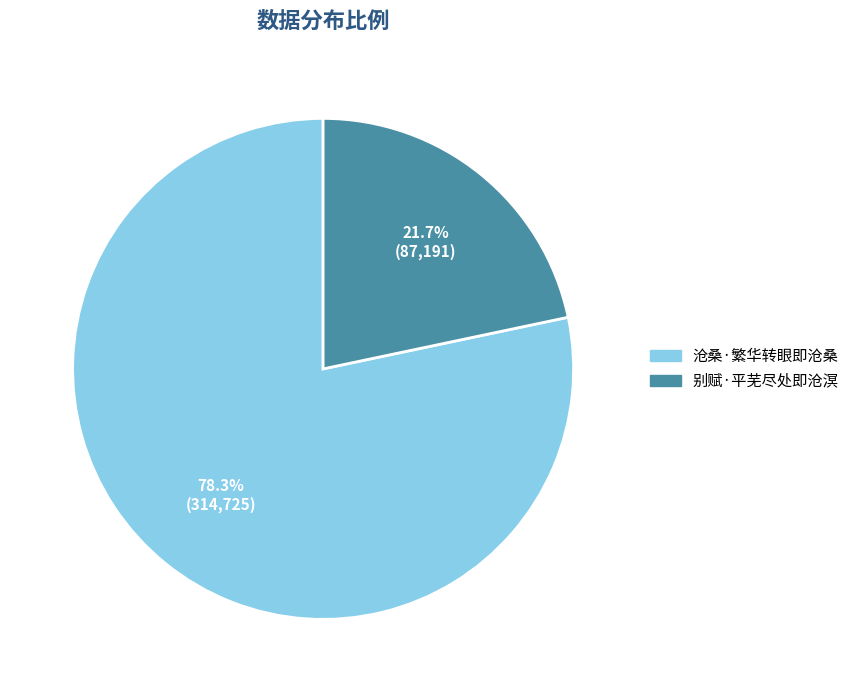

To the nearest percent, what portion does 沧桑·繁华转眼即沧桑 represent?

78%